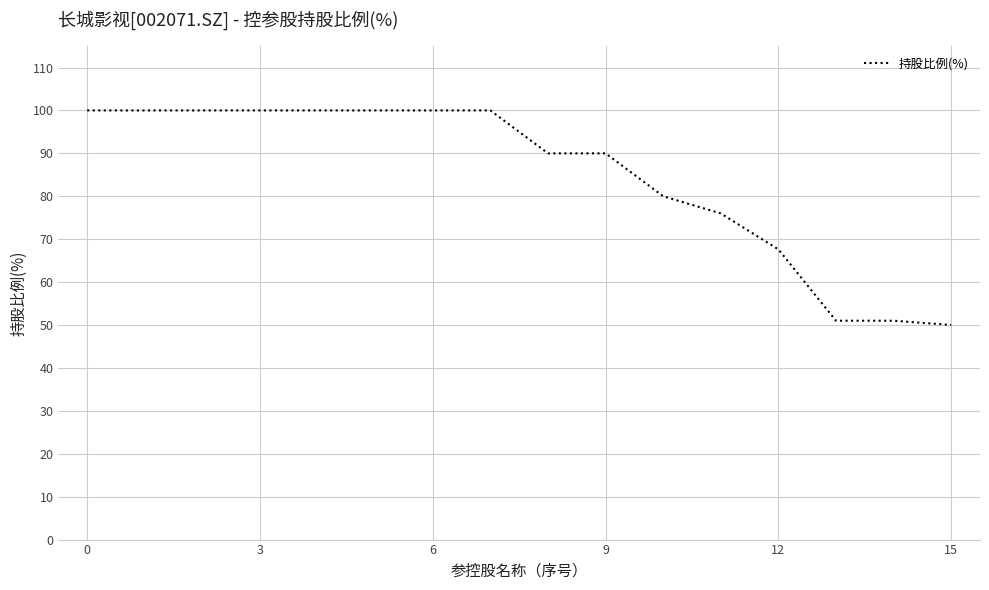

What is the difference between the maximum and minimum values?

50.0